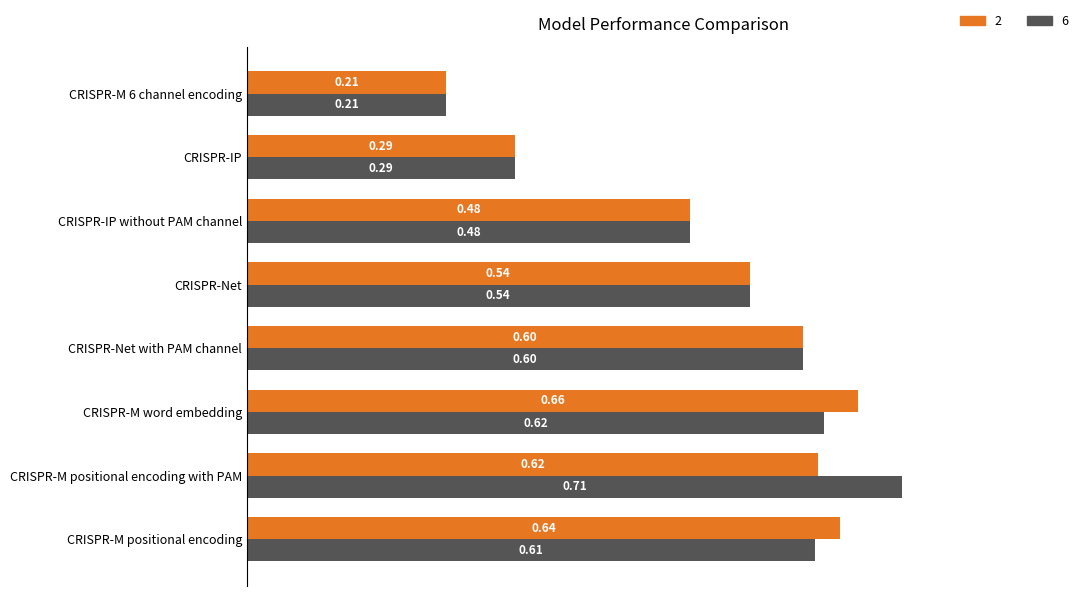

Which series has the largest range (max minus min)?

6